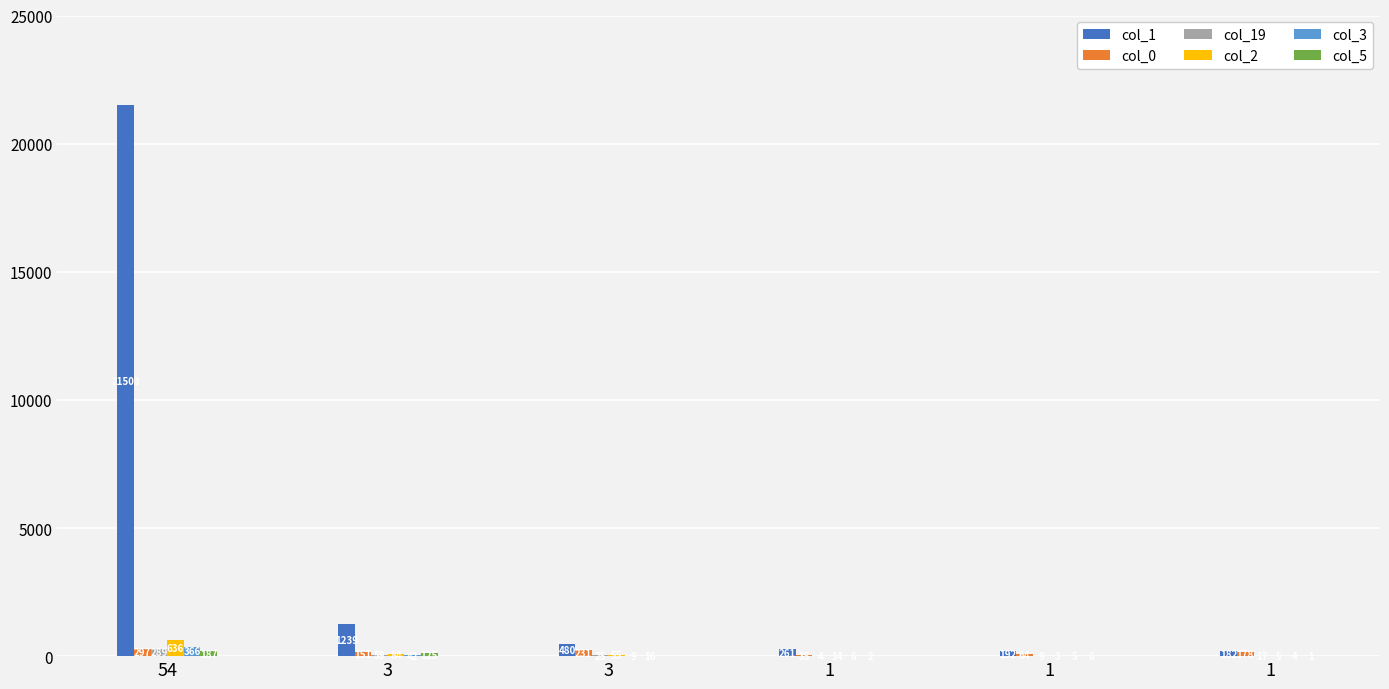

What is the lowest value of the col_19 series?

4